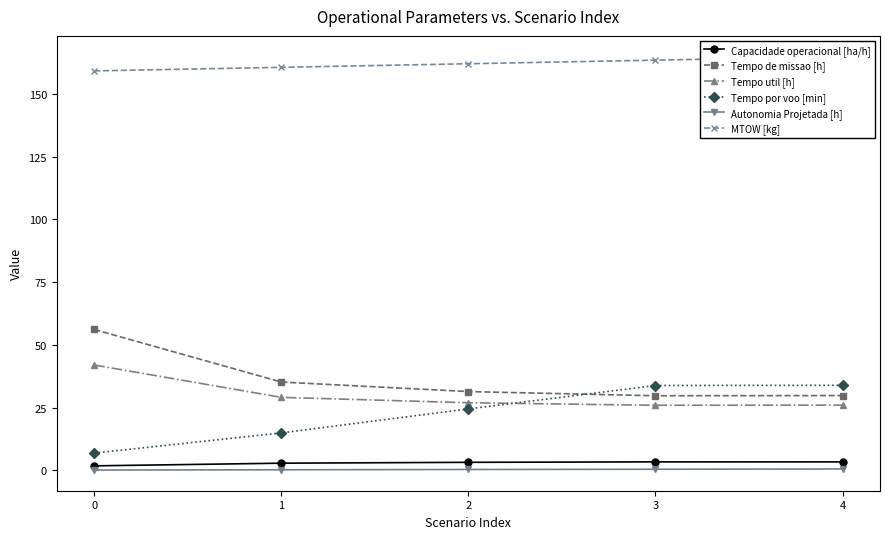

At how many categories does at least one series exceed 15?

5